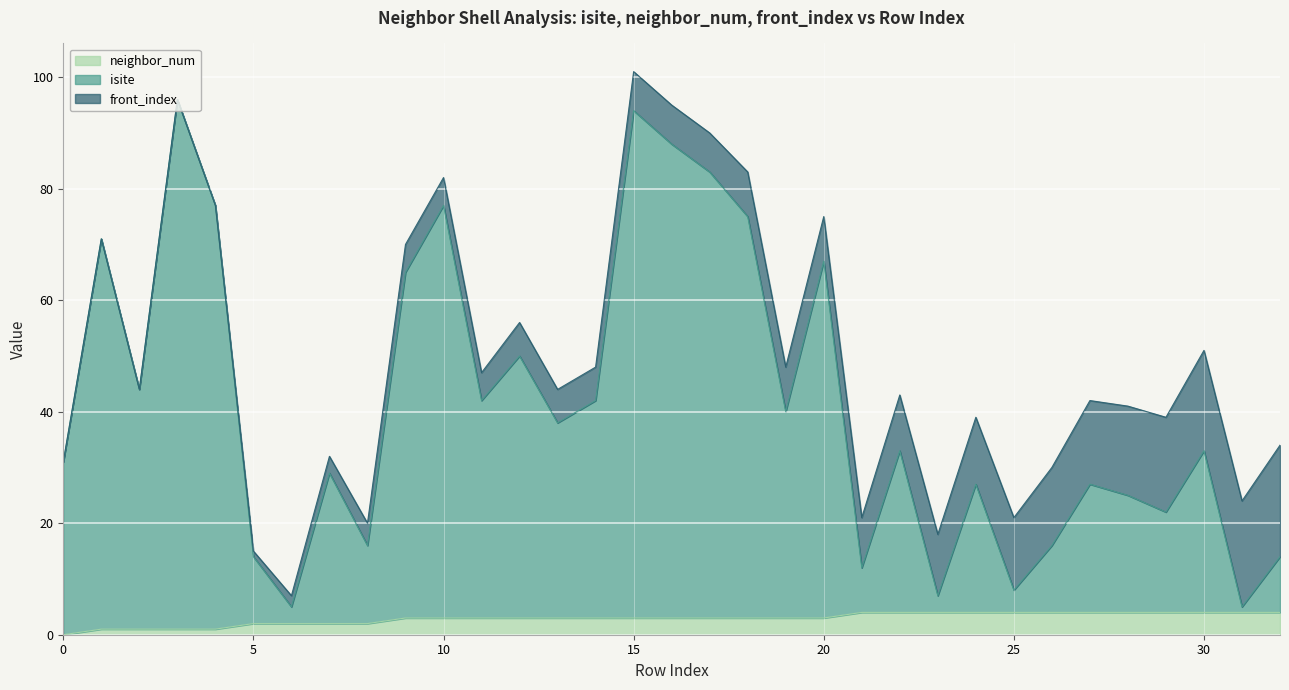

What is the highest value of the neighbor_num series?

4